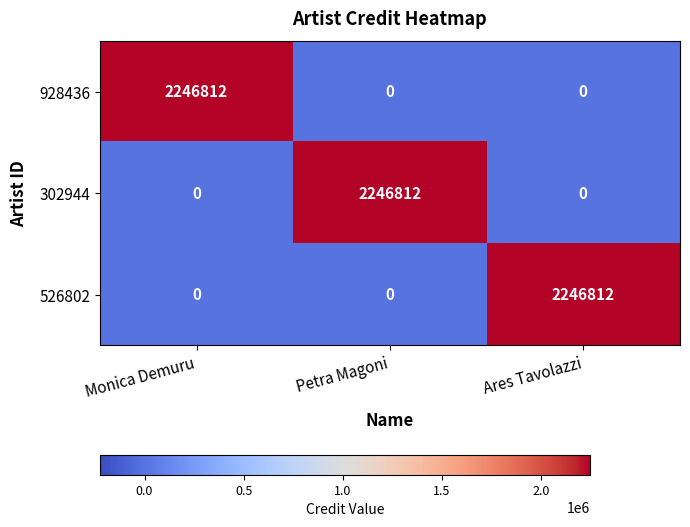

Reading left to right, transcribe all the data shown in this chart.

928436: Monica Demuru=2246812	Petra Magoni=0	Ares Tavolazzi=0
302944: Monica Demuru=0	Petra Magoni=2246812	Ares Tavolazzi=0
526802: Monica Demuru=0	Petra Magoni=0	Ares Tavolazzi=2246812